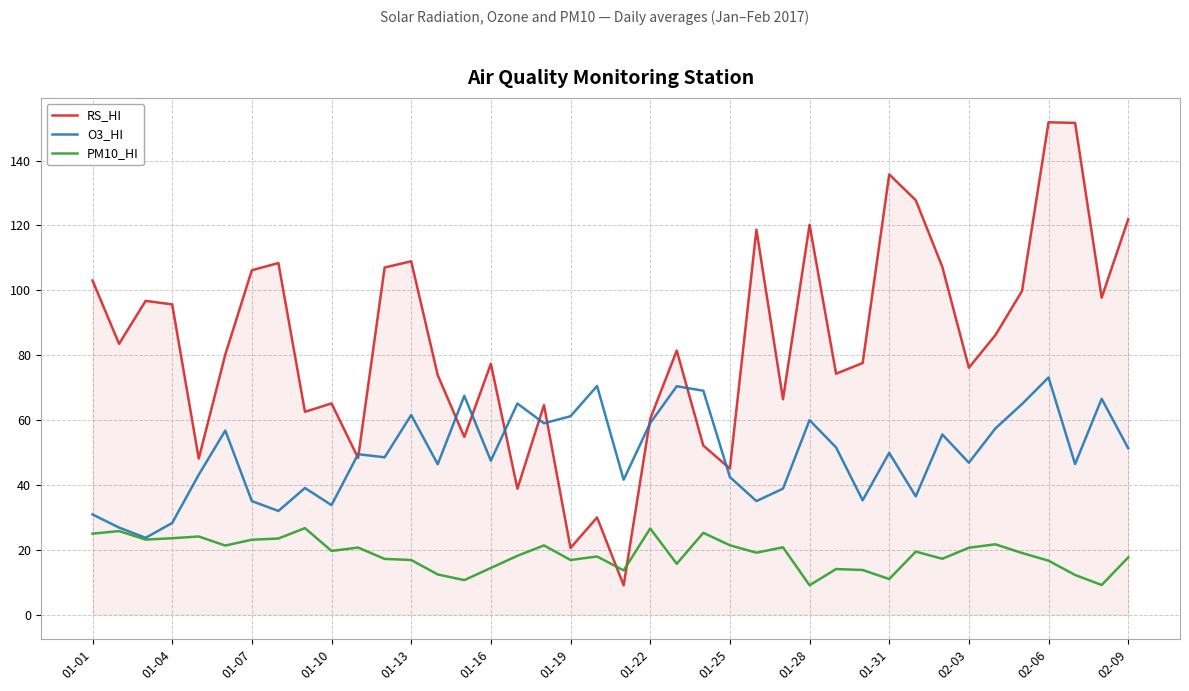

Which series has the largest range (max minus min)?

RS_HI